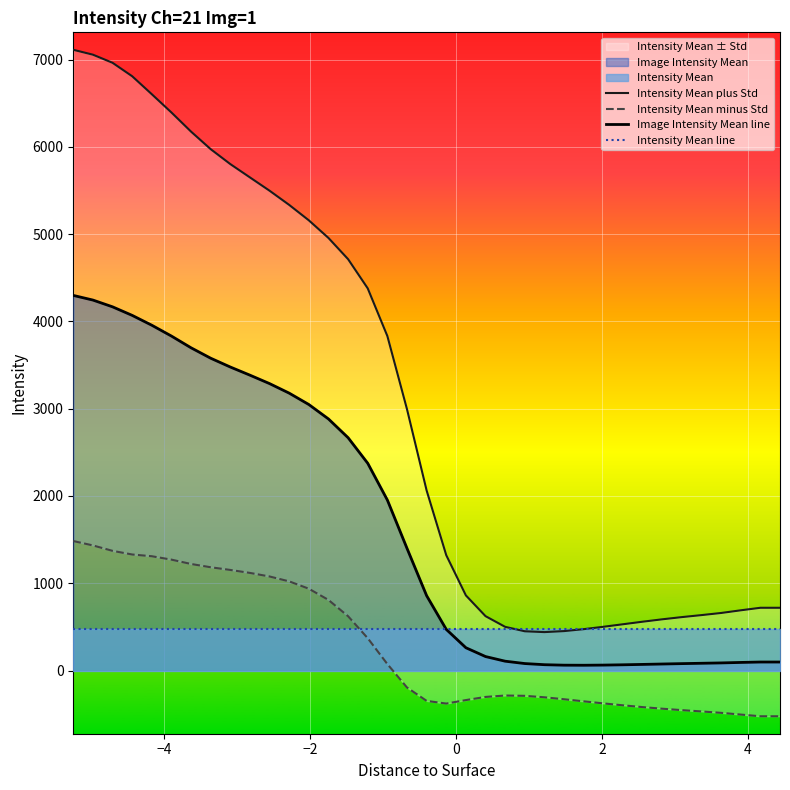

What is the average value of the Intensity Mean line series?

471.9